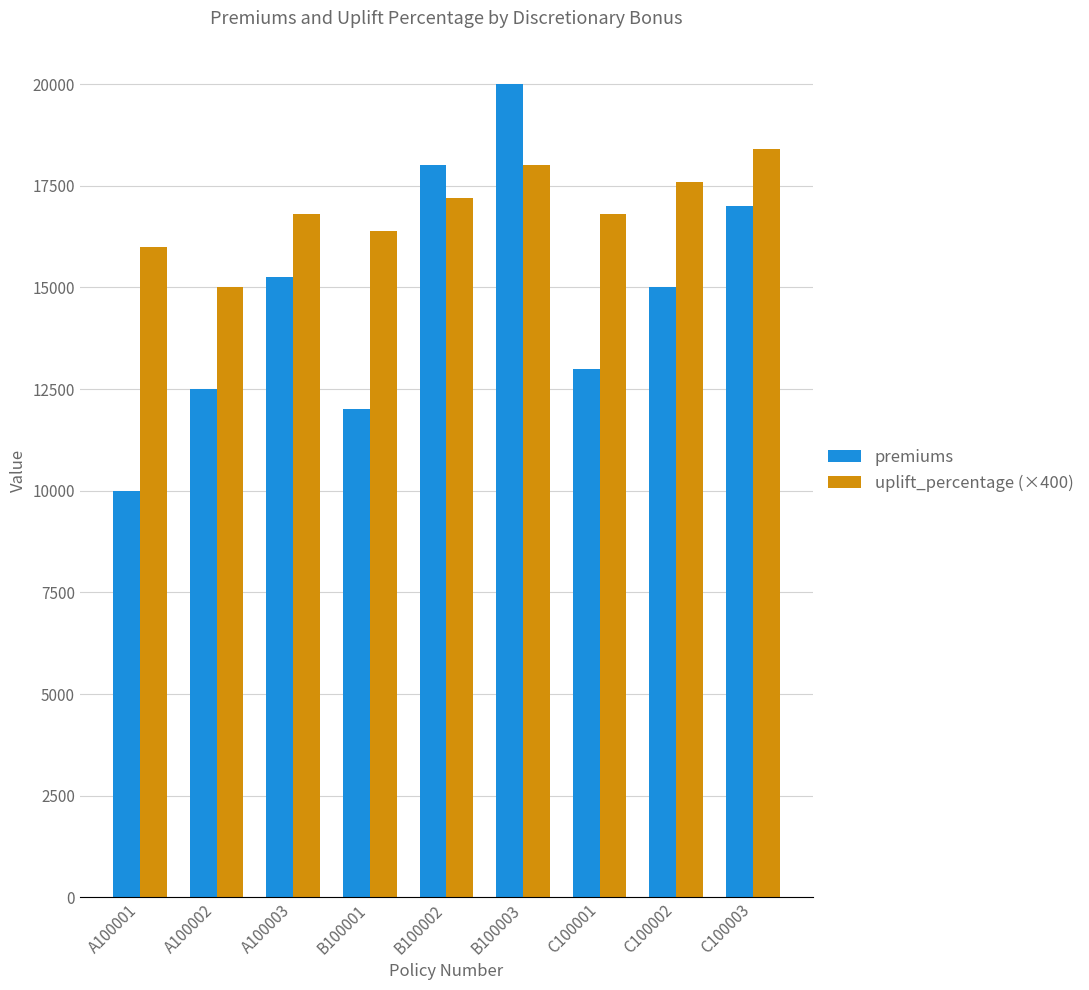

What is the value of the premiums bar at the 7th from the left?

13000